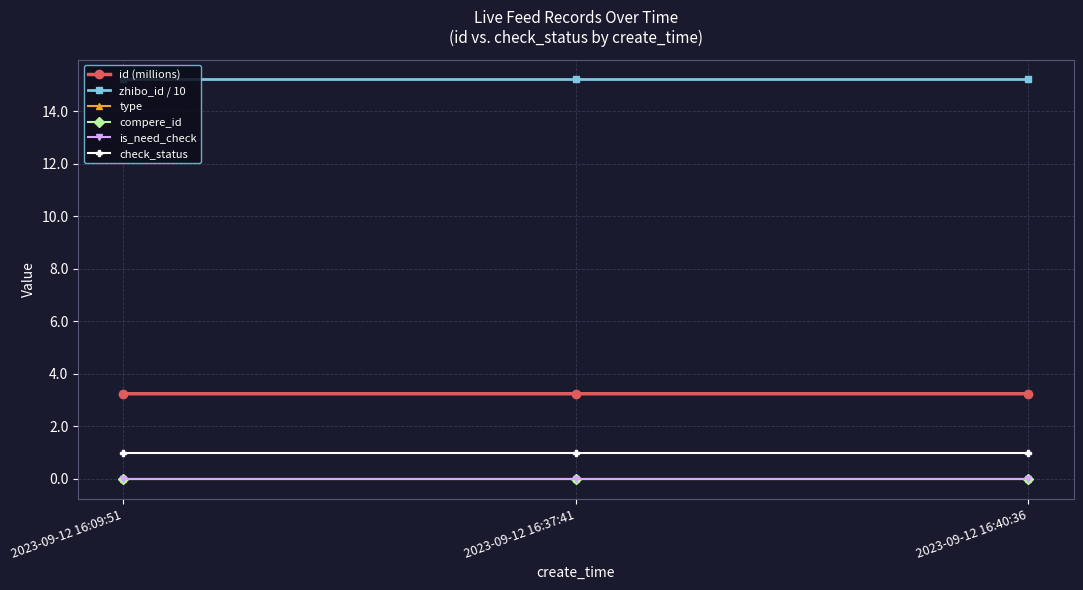

Reading left to right, extract all data points from this chart.

id (millions): 3.2	3.2	3.2
zhibo_id / 10: 15.2	15.2	15.2
type: 0.0	0.0	0.0
compere_id: 0.0	0.0	0.0
is_need_check: 0.0	0.0	0.0
check_status: 1.0	1.0	1.0